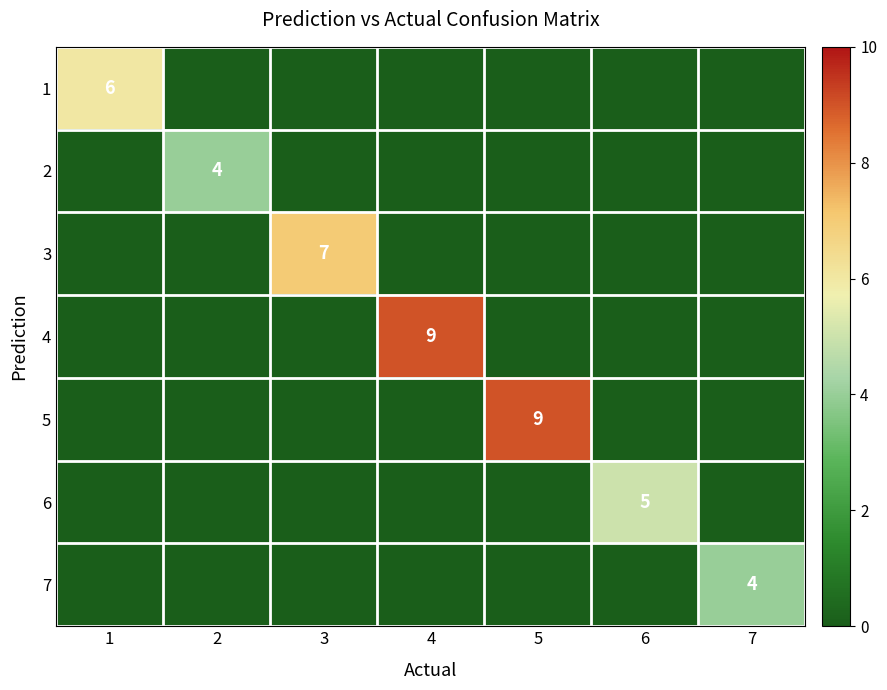

How many data points in 7 are above 0?

1